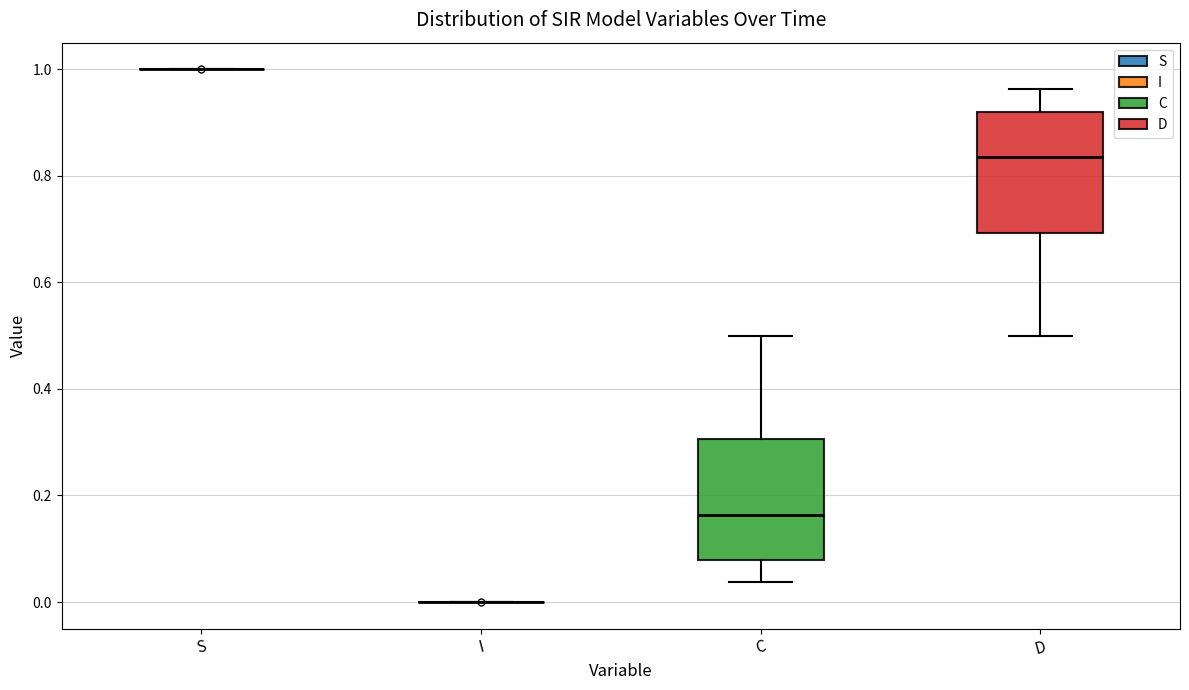

Reading left to right, transcribe this box plot: for each box, give where its median line is, the range the box spans, and where its two whiskers end, as read against the y-axis. The values are not printed on the chart, so give them approximately, as read against the axis.

S: box collapsed to a line at 1.00, whiskers 1.00 to 1.00
I: box collapsed to a line at 0.00, whiskers 0.00 to 0.00
C: median 0.16, box 0.08 to 0.30, whiskers 0.04 to 0.50
D: median 0.84, box 0.70 to 0.92, whiskers 0.50 to 0.96